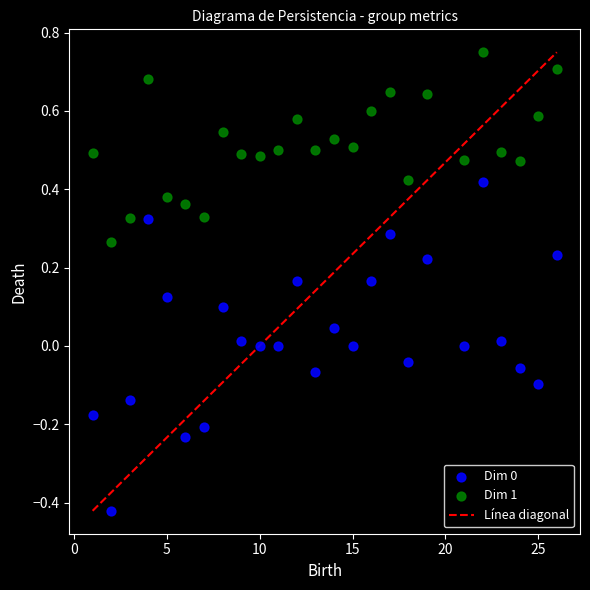

Across all data points, what is the range of X values (max minus min)?

25.0